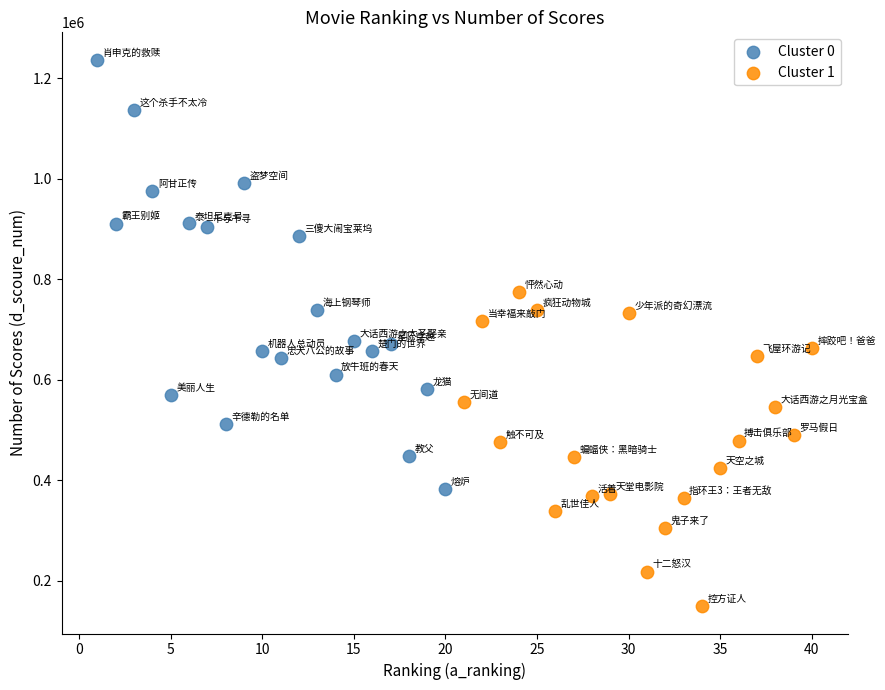

Which series contains the highest Y value?

Cluster 0